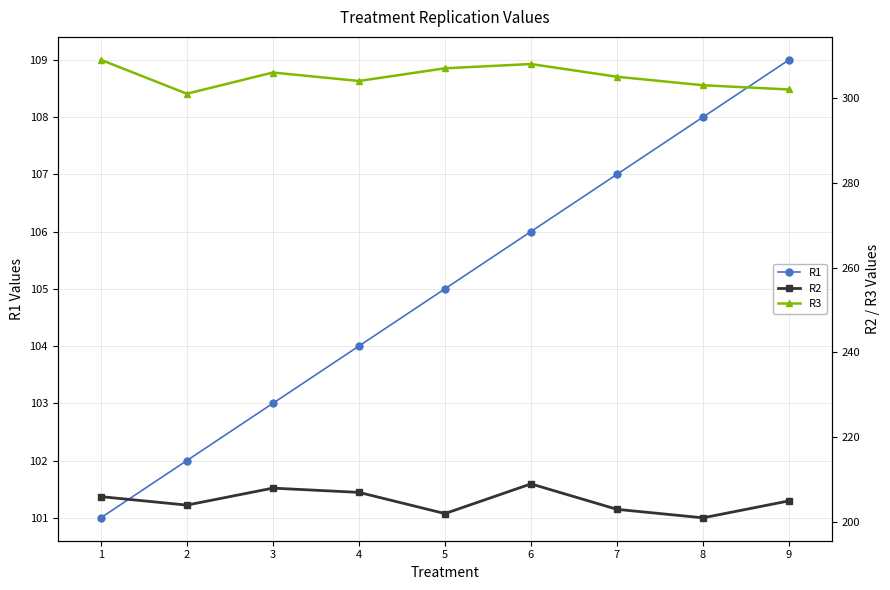

At how many categories does at least one series exceed 206?

9